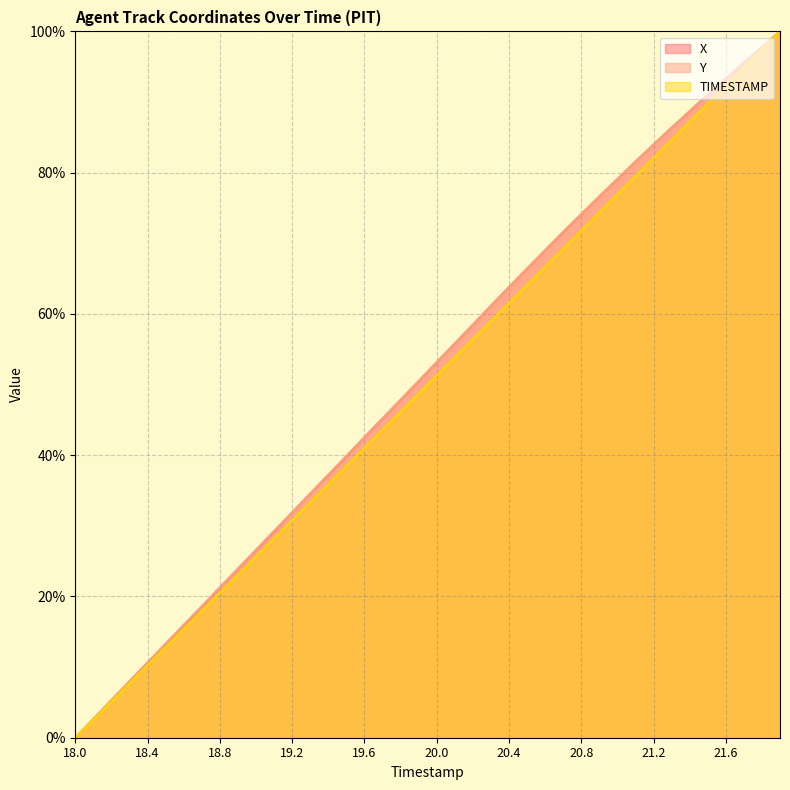

What is the difference between the second highest and second lowest values in the X series?

95.2